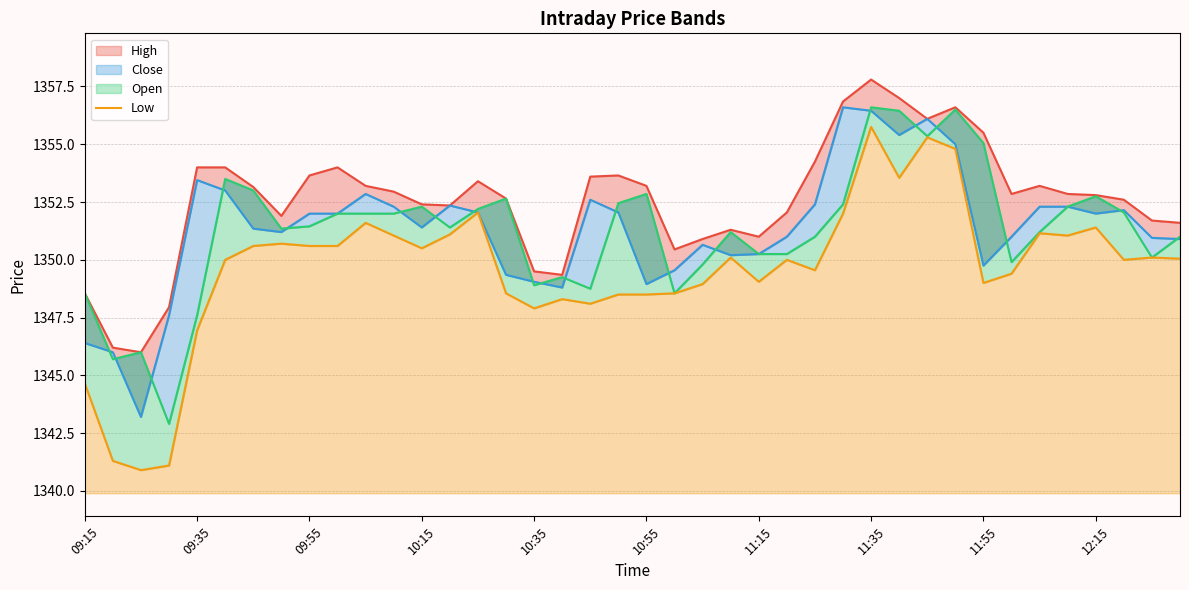

At 34, list the series in order from smallest to largest.

Low, Open_line, Close_line, High_line